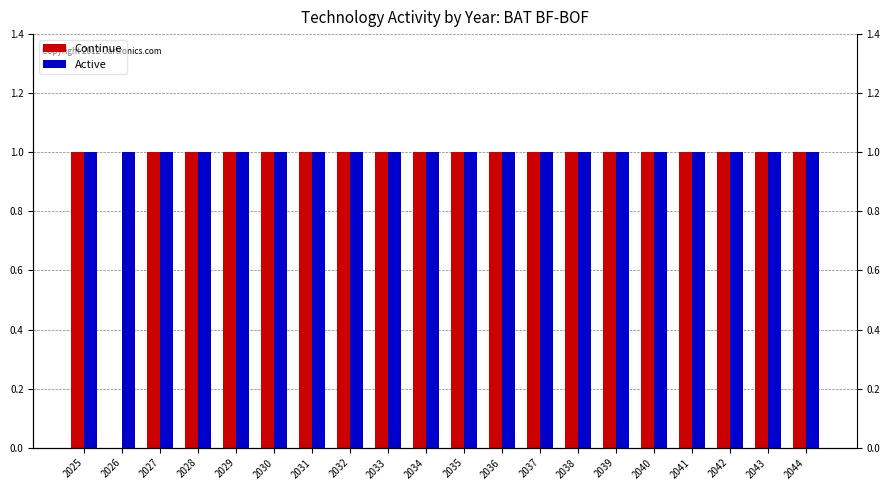

Are the bars horizontal?

No